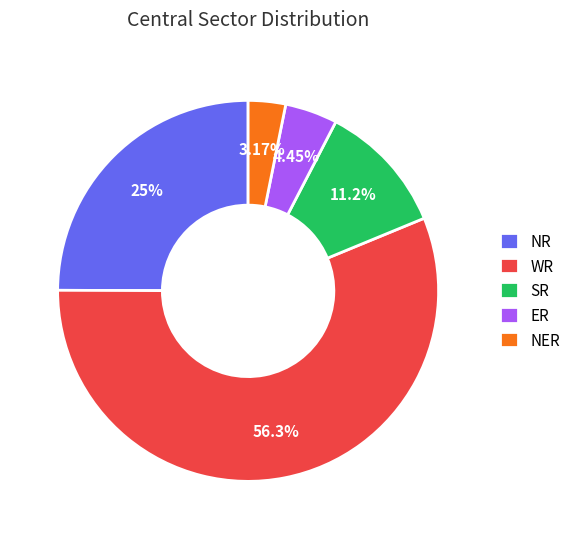

True or false: NER accounts for 3% of the total.

True